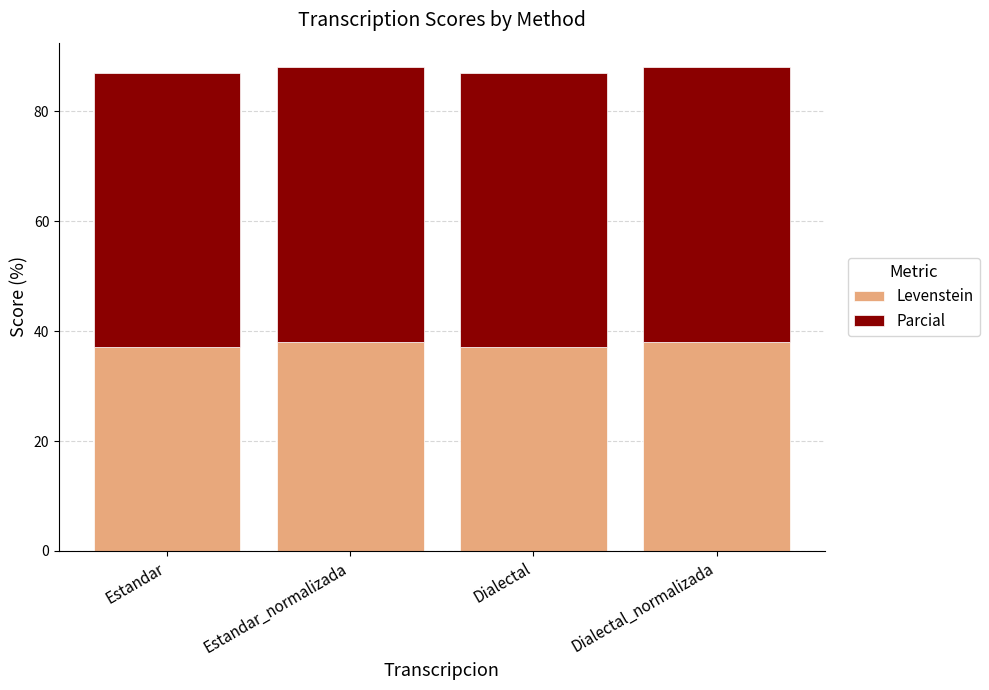

True or false: Levenstein has a value of 17.6 at Estandar.

False